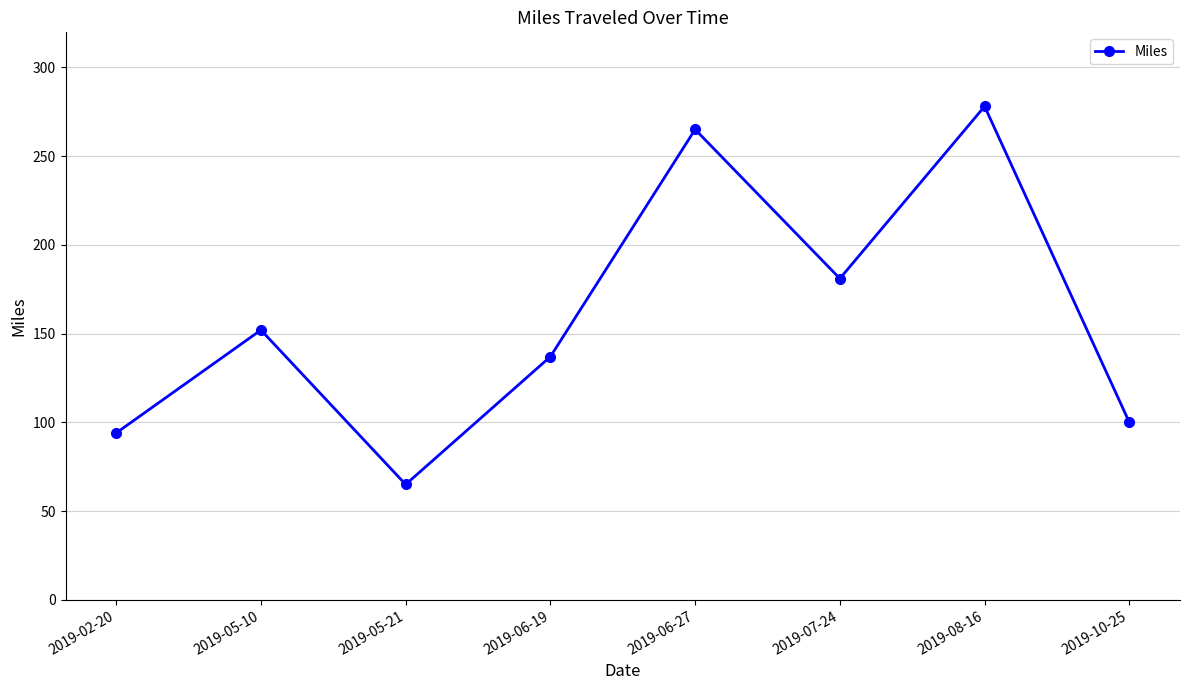

What is the label of the 2nd point from the right?

2019-08-16